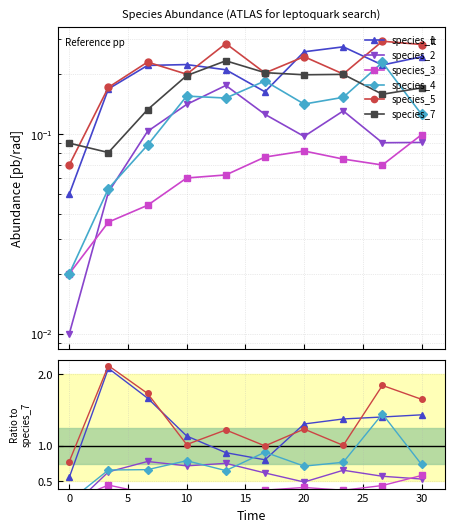

How many lines are shown in the chart?

6